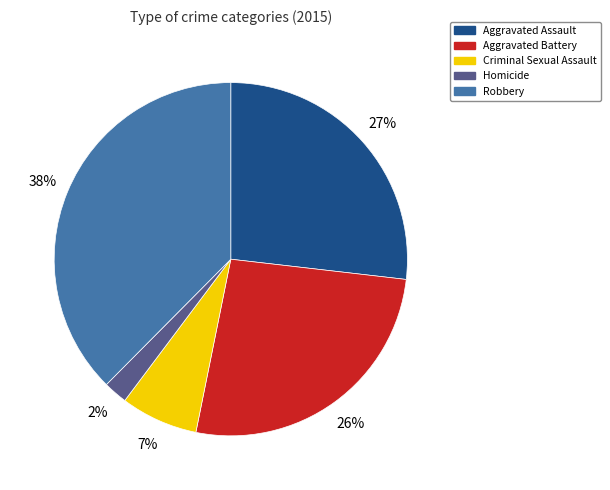

Is there a majority slice in this chart?

No